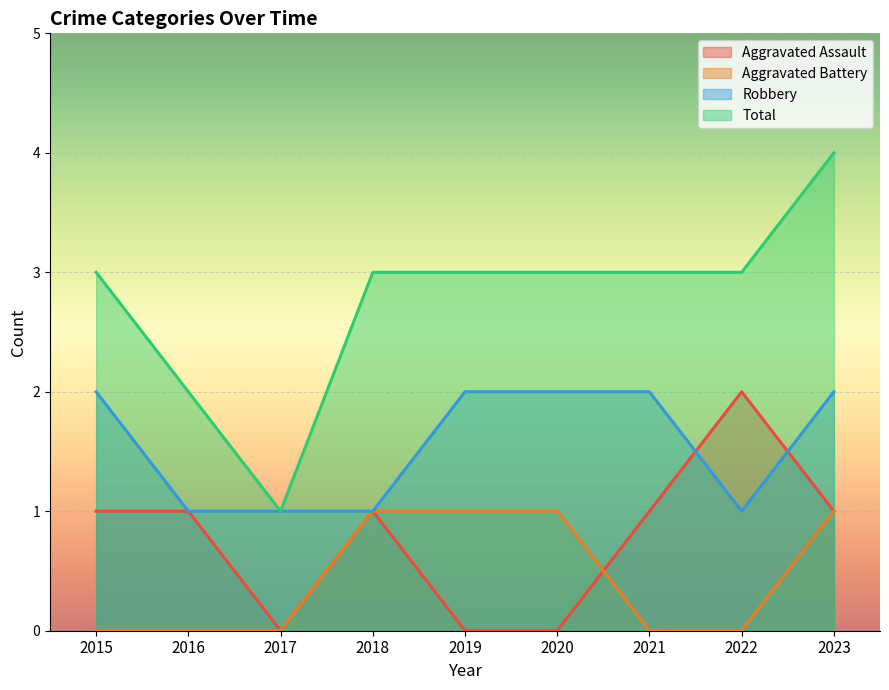

True or false: Aggravated Assault has more than 1 points higher than both neighbors.

True